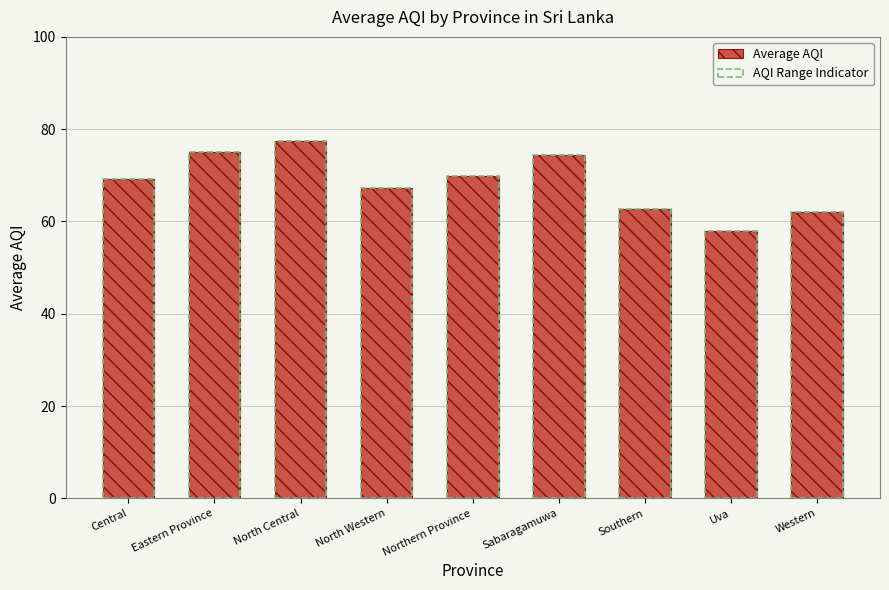

How many bars are there in total?

18